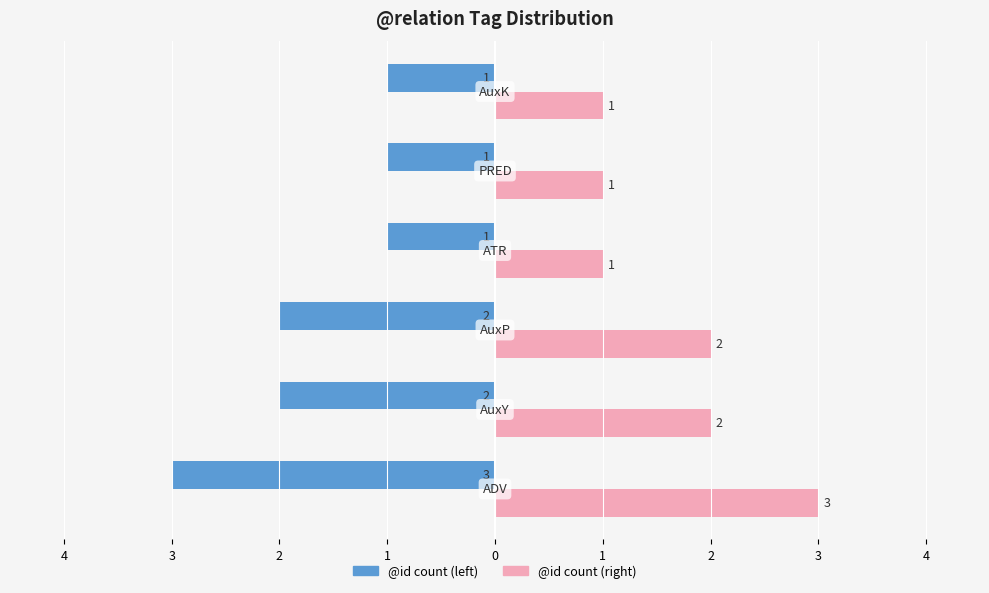

Reading left to right, what are all the values shown in this chart?

@id count (left): -3	-2	-2	-1	-1	-1
@id count (right): 3	2	2	1	1	1